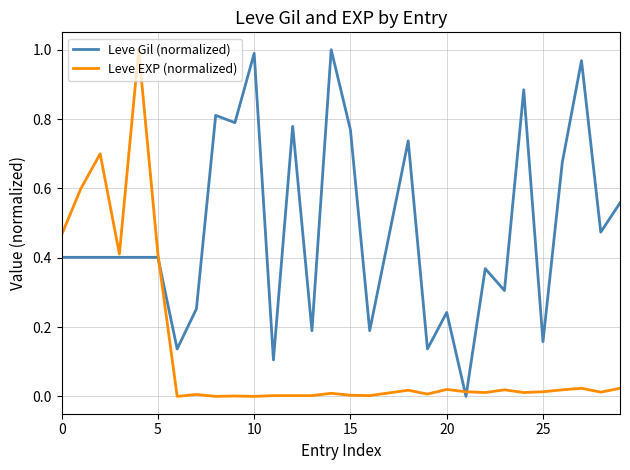

How many lines are shown in the chart?

2